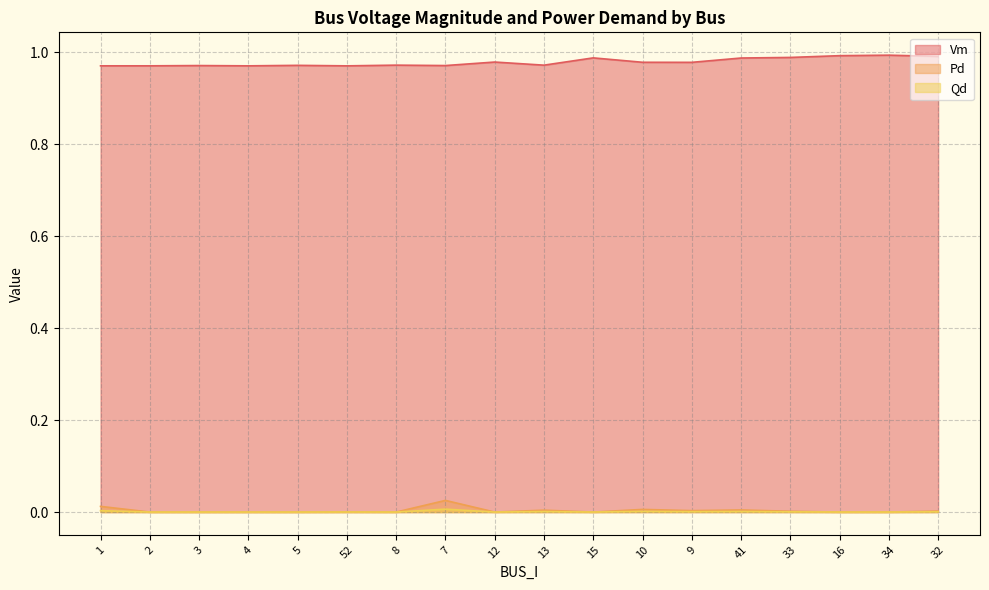

Where is Pd nearest to the value 0?

2